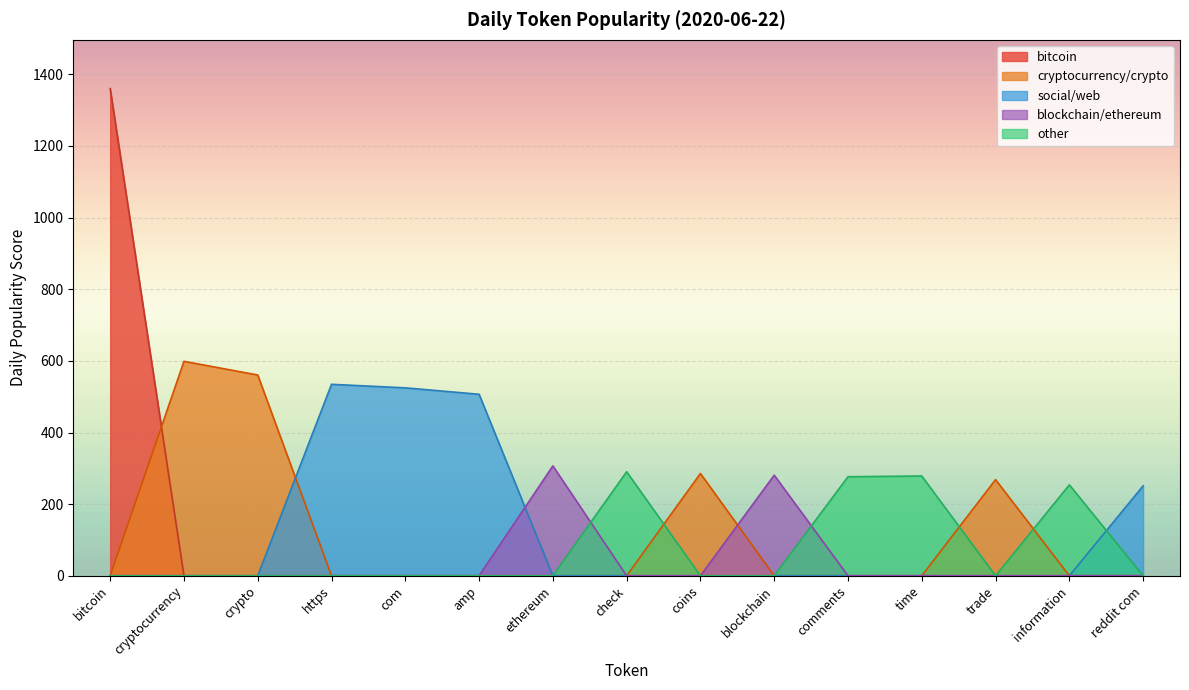

Is it true that other equals 368.9 at comments?

False